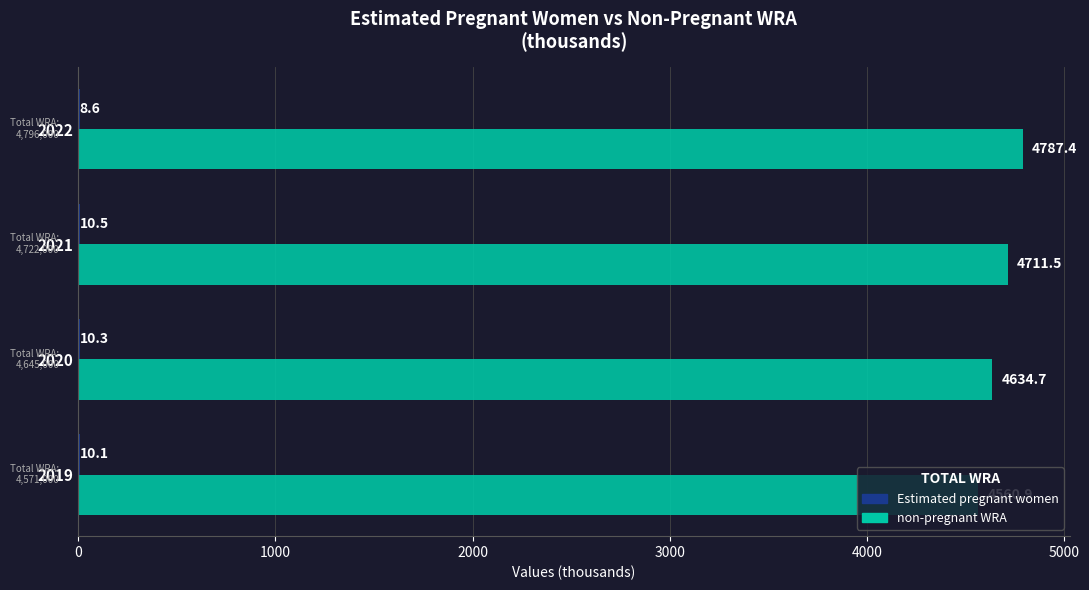

What is the total value across all series at 2022?

4796.0